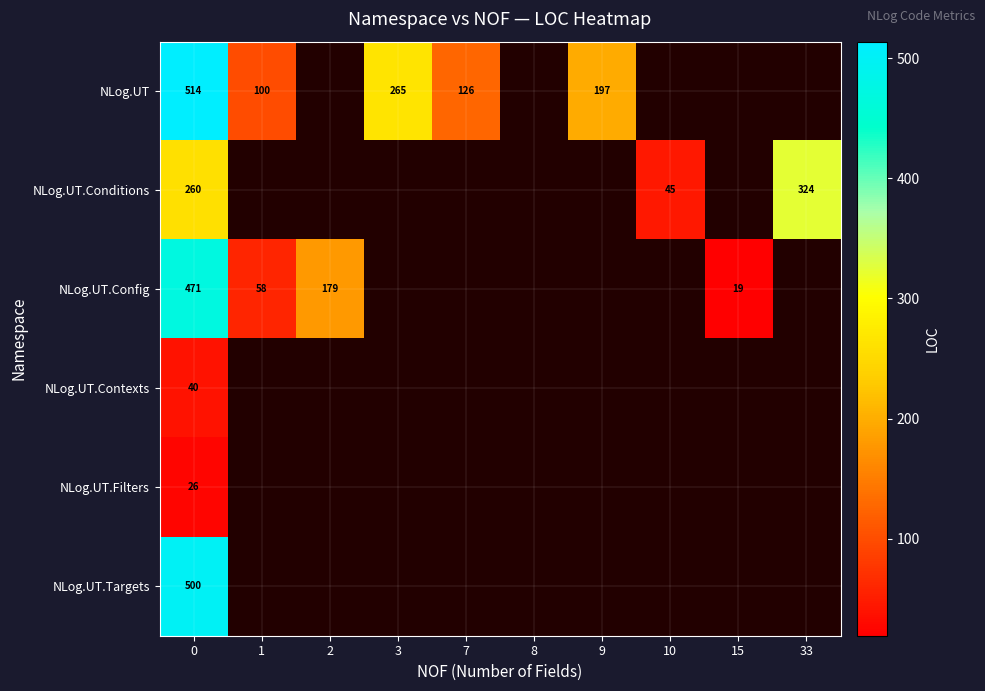

Which has a higher value, 3 or 10?

3